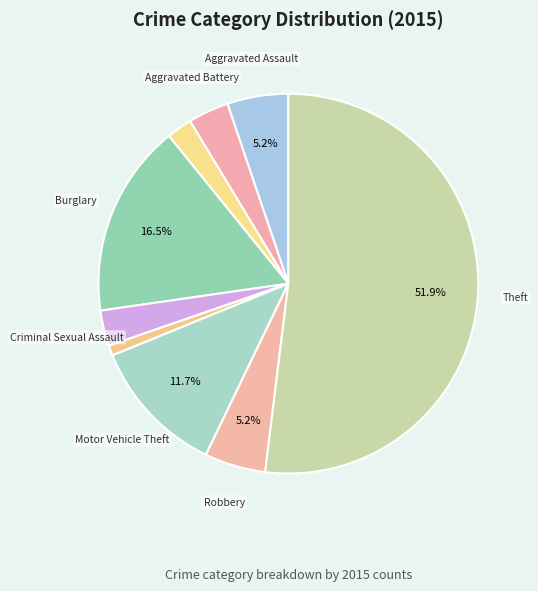

To the nearest percent, what is the difference between the largest and smallest slice percentages?

51%